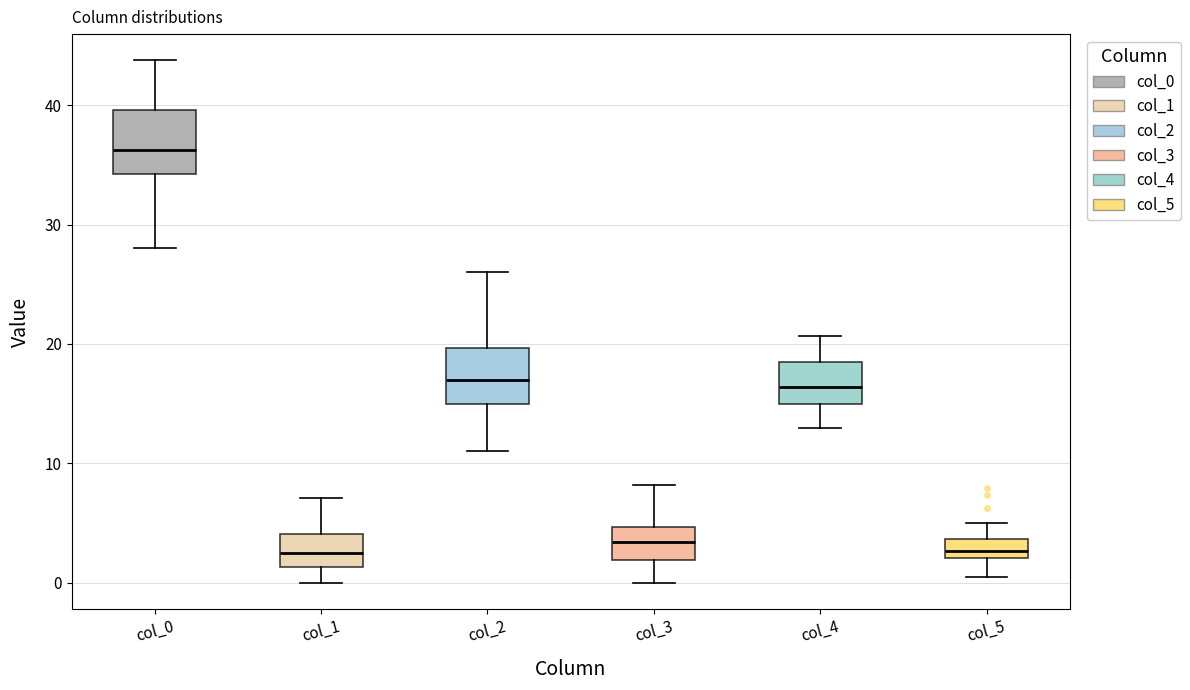

Reading left to right, read every box against the y-axis: the position of its median line, the range the box covers, and the ends of its whiskers. The values are not printed on the chart, so give them approximately, as read against the axis.

col_0: median 36, box 34 to 40, whiskers 28 to 44
col_1: median 2, box 1 to 4, whiskers 0 to 7
col_2: median 17, box 15 to 20, whiskers 11 to 26
col_3: median 3, box 2 to 5, whiskers 0 to 8
col_4: median 16, box 15 to 19, whiskers 13 to 21
col_5: median 3, box 2 to 4, whiskers 0 to 5